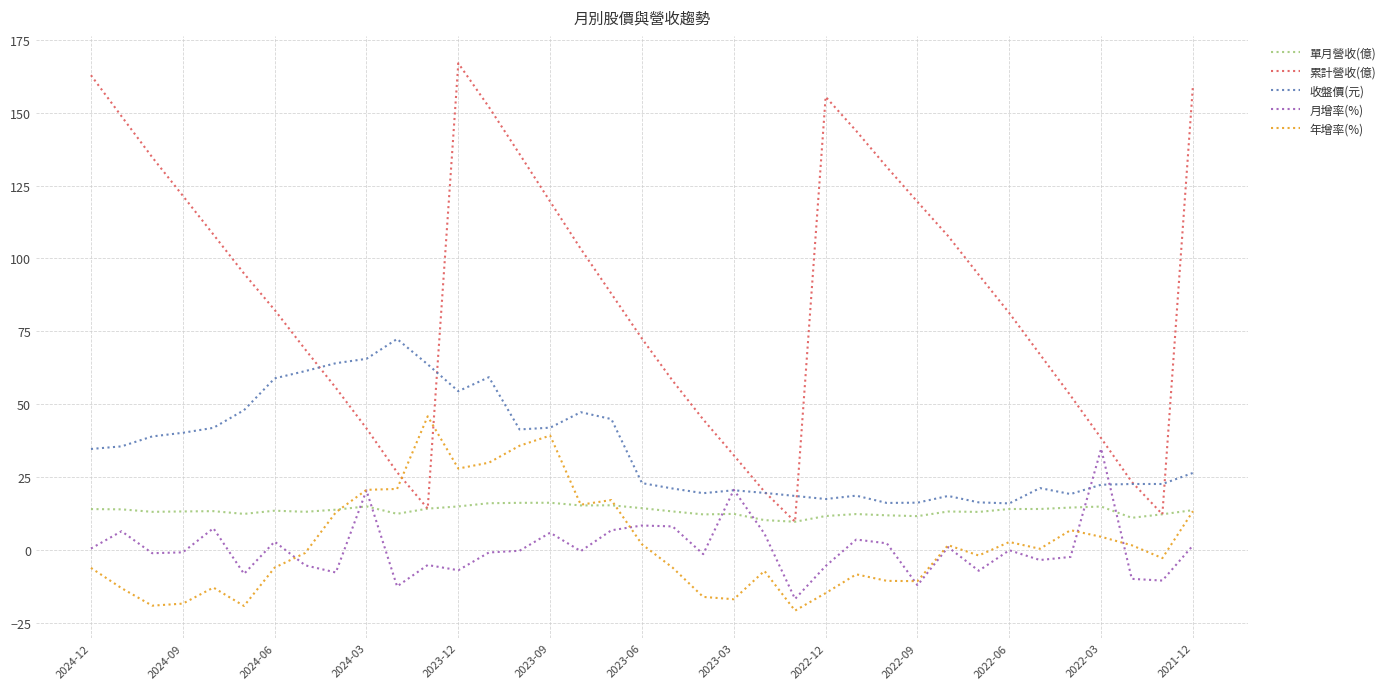

Rank the series by their maximum value, from lowest to highest.

單月營收(億), 月增率(%), 年增率(%), 收盤價(元), 累計營收(億)